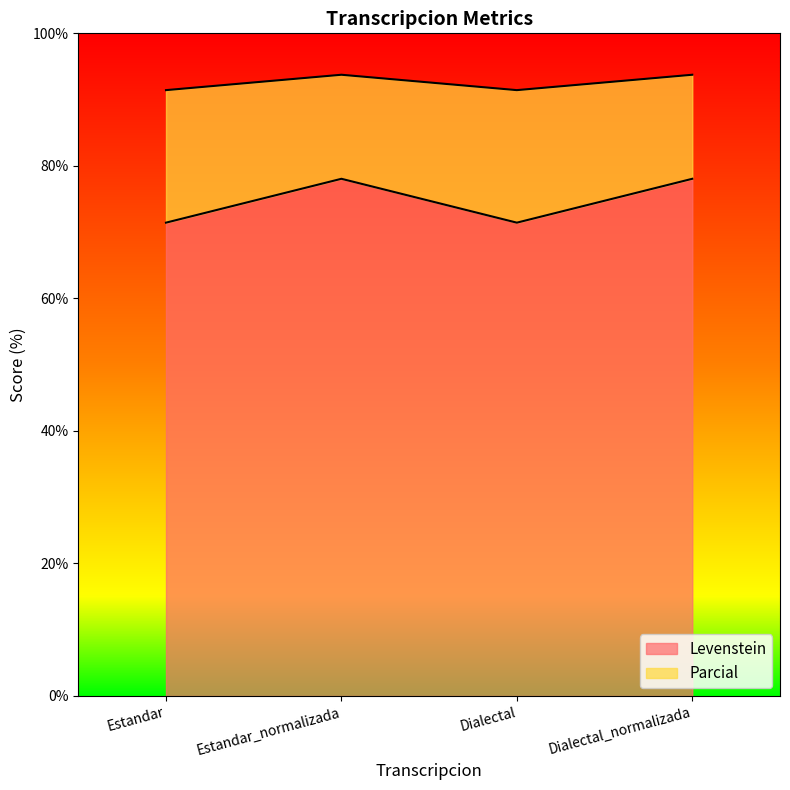

True or false: Parcial has a value of 91.4 at Dialectal.

True